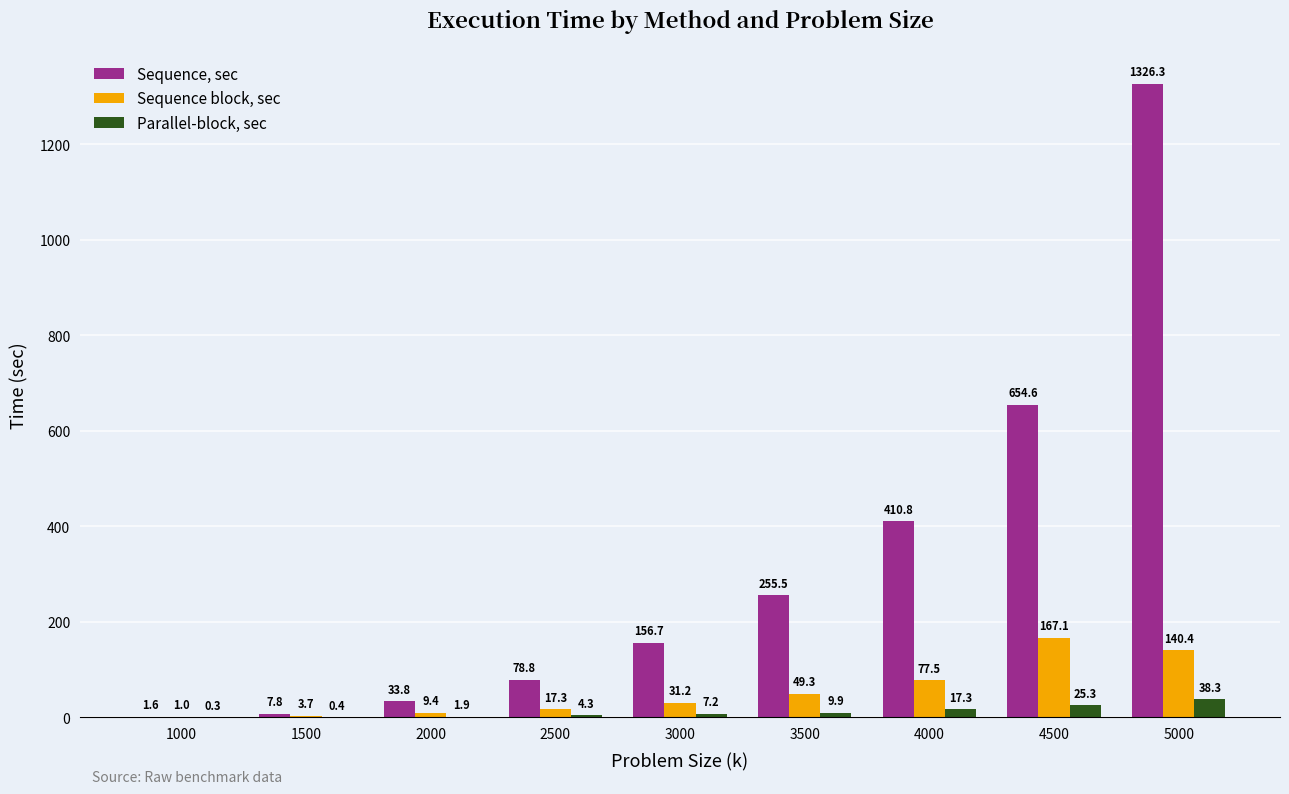

Which category has the highest value across all series?

5000